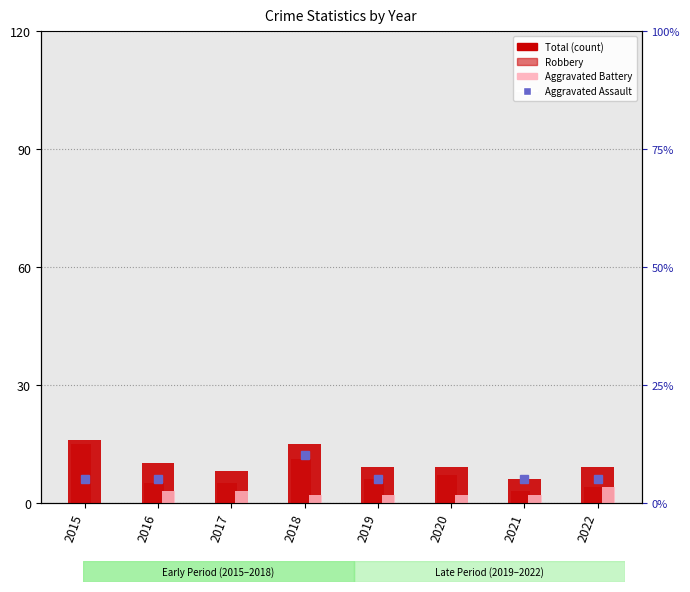

What is the value of the Robbery bar at the 5th from the left?

6